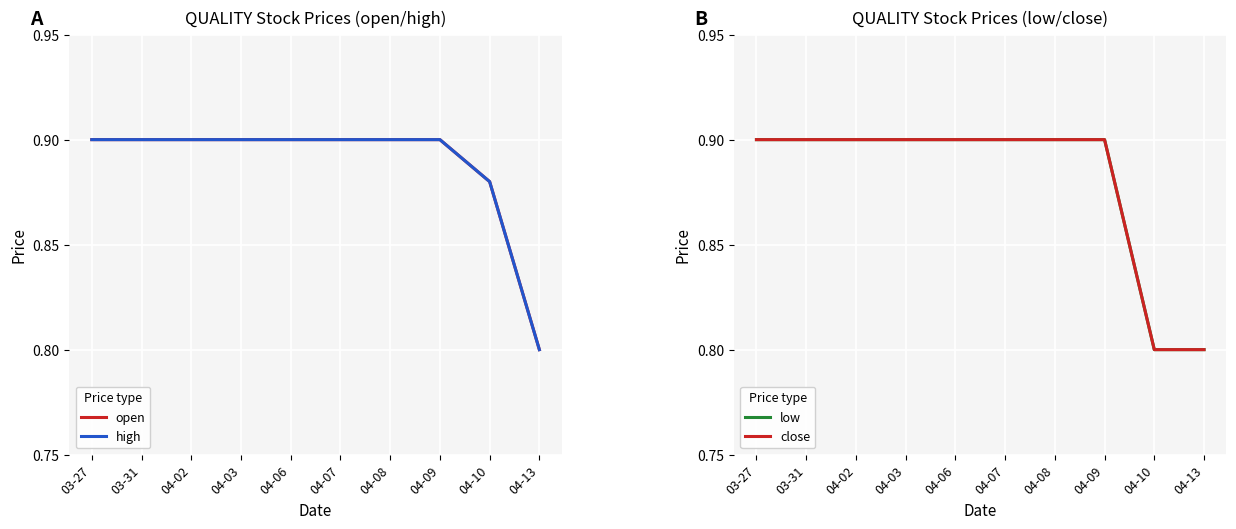

Is this an area chart (filled region under the line)?

No